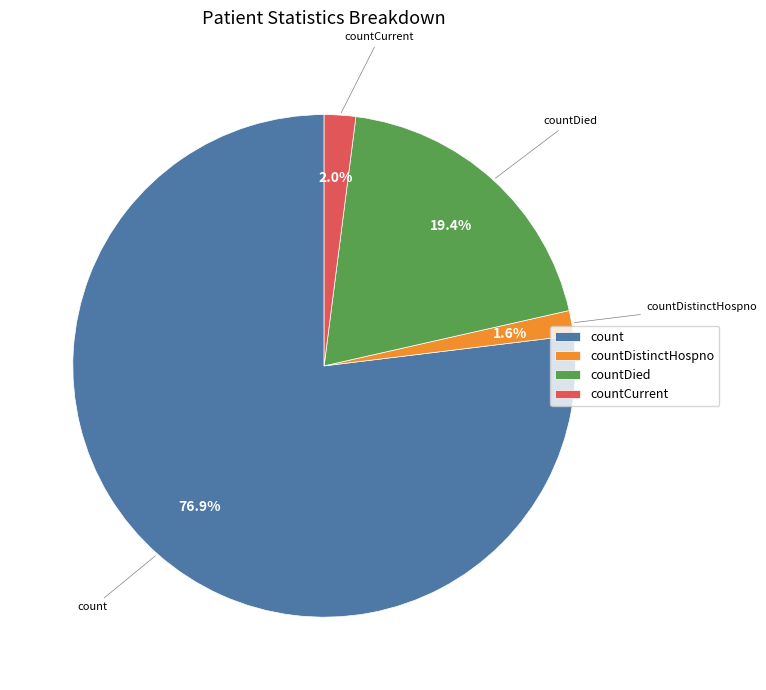

To the nearest percent, what is the difference between the largest and smallest slice percentages?

75%